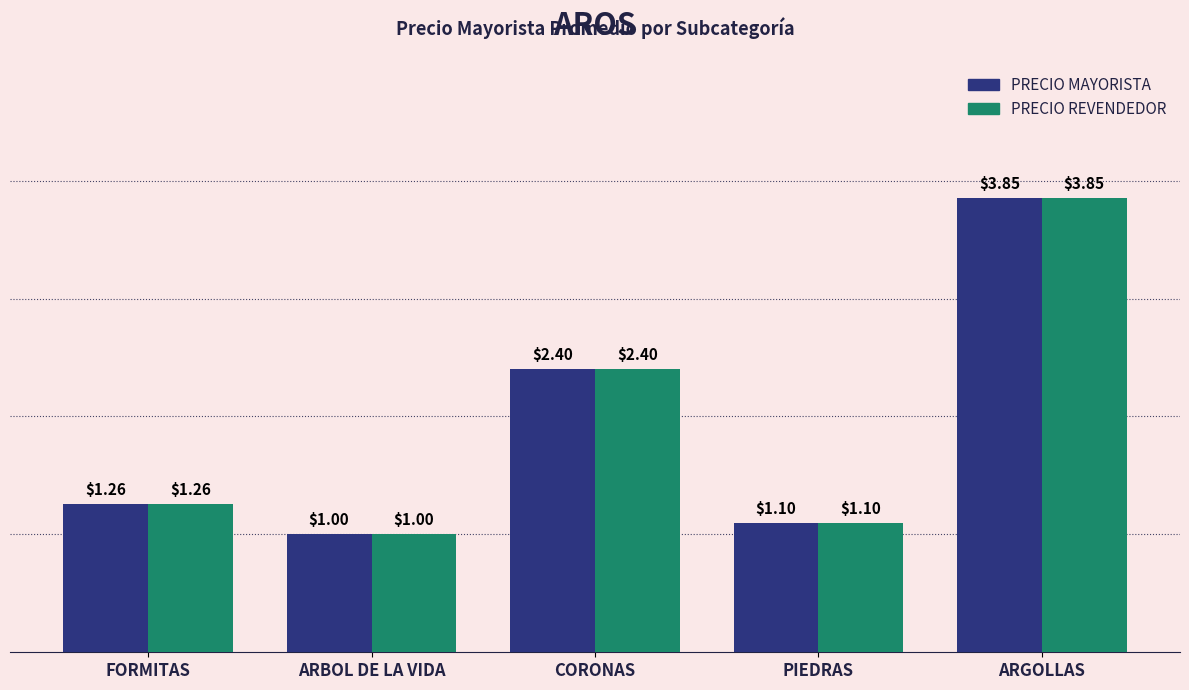

Where is PRECIO MAYORISTA nearest to the value 2?

CORONAS